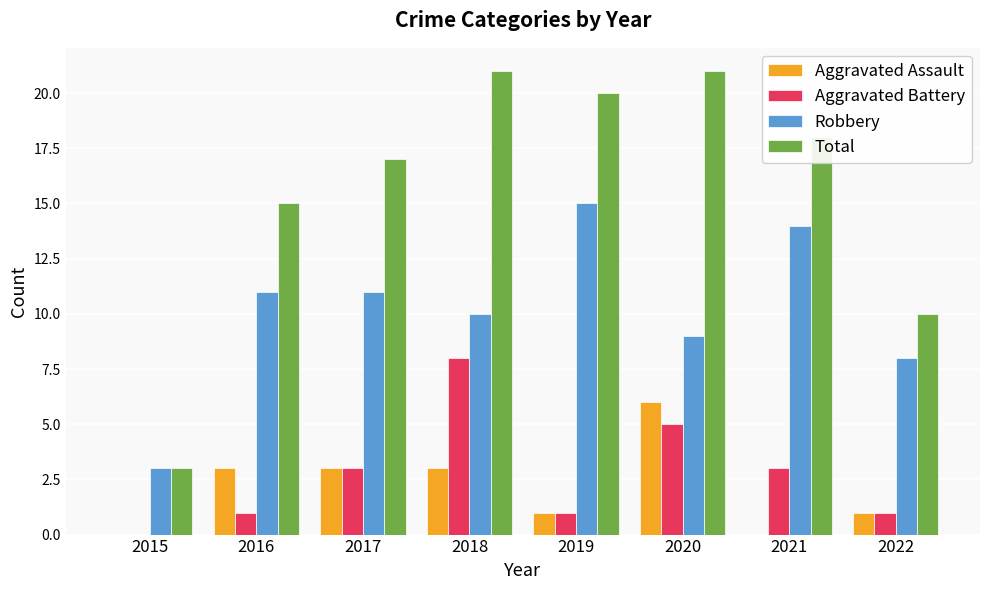

Which series has the largest total across all categories?

Total